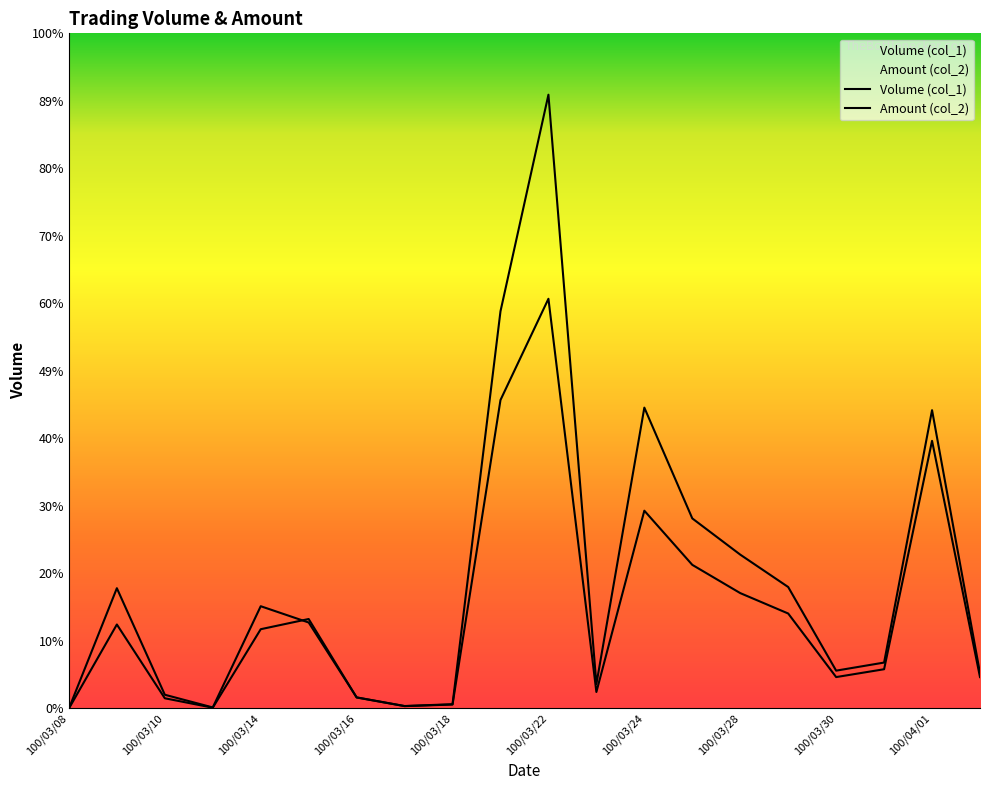

Rank the series at 100/03/30 from highest to lowest value.

Amount (col_2), Volume (col_1)